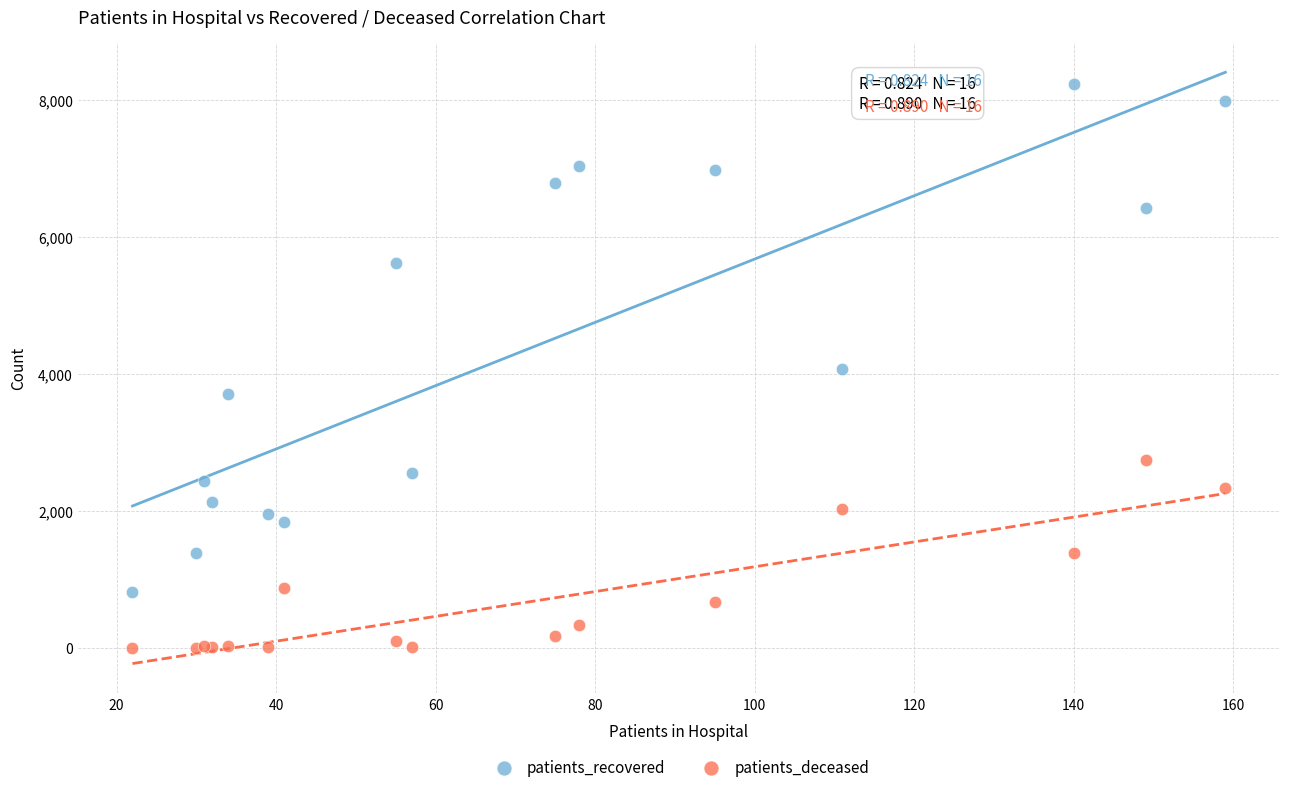

What is the X range (max minus min) for the scatter plot?

137